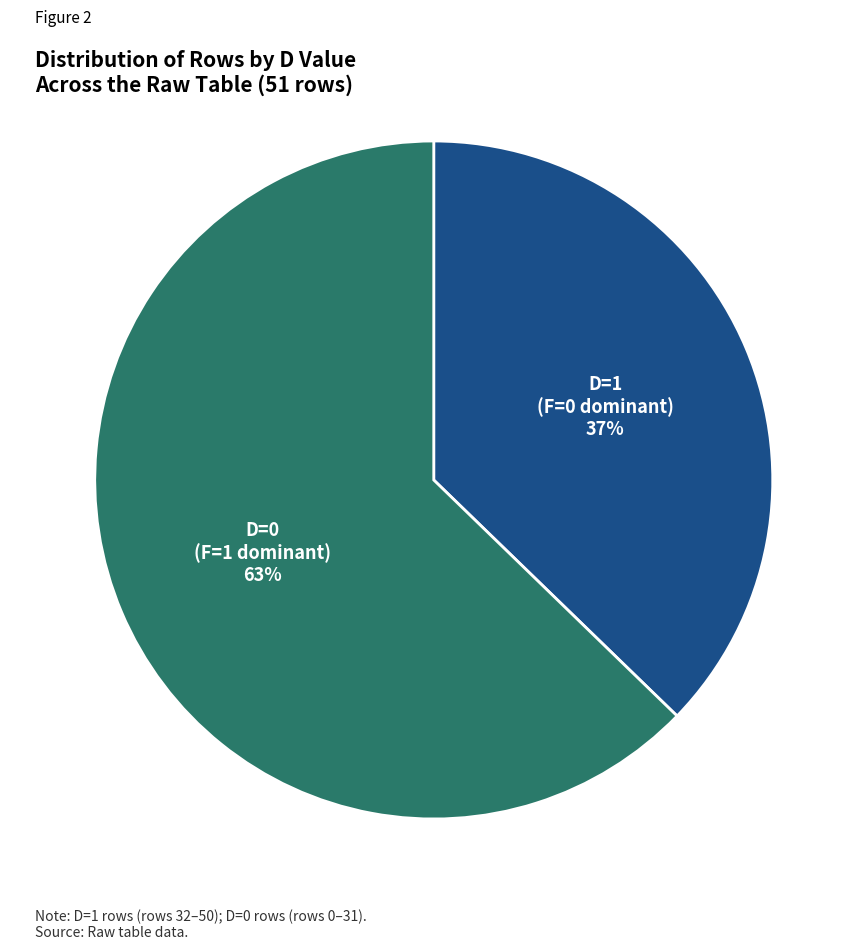

Rank the categories by value from highest to lowest.

D=0, D=1